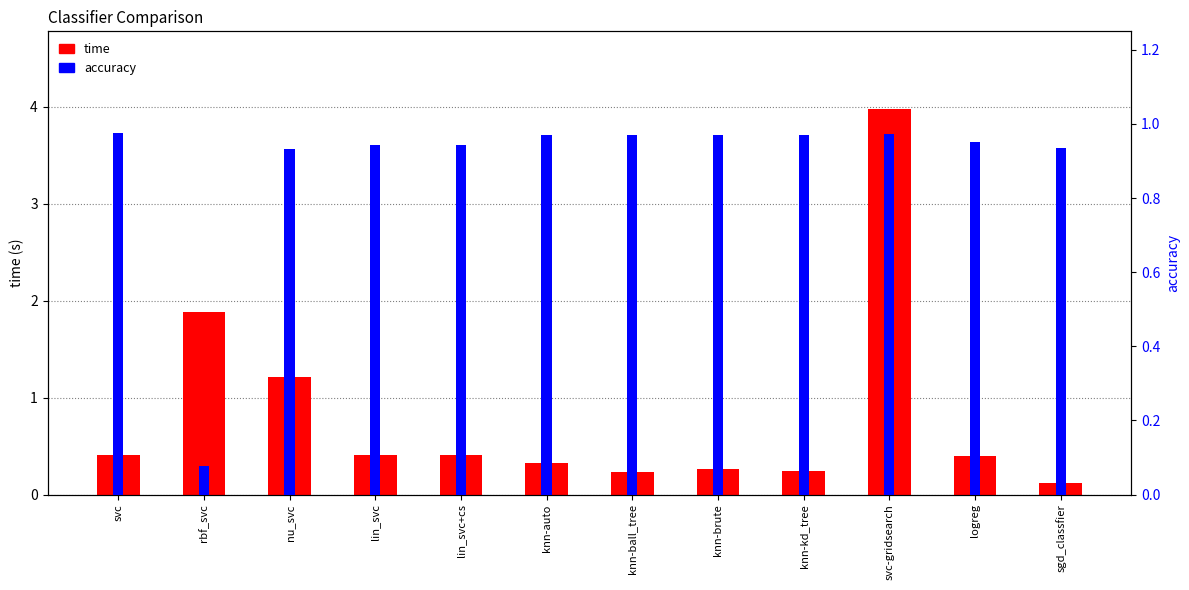

The value of accuracy at svc-gridsearch is 1.0. True or false?

True